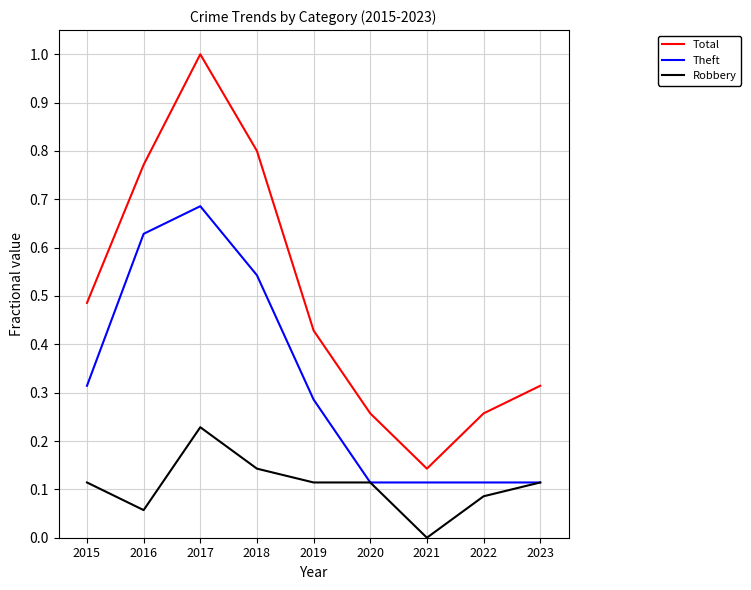

Rank the series by their average value, from lowest to highest.

Robbery, Theft, Total